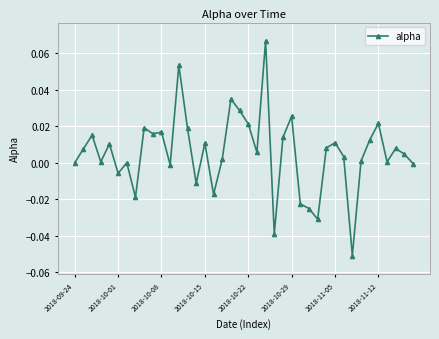

True or false: the data has more than 0 interior local peaks.

True